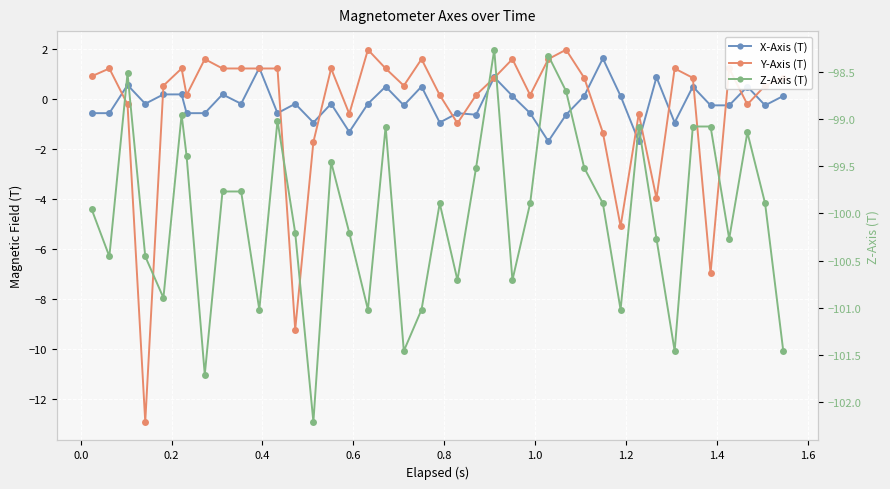

Is the value of X-Axis (T) at 31 greater than the value of Z-Axis (T) at −0.2?

Yes